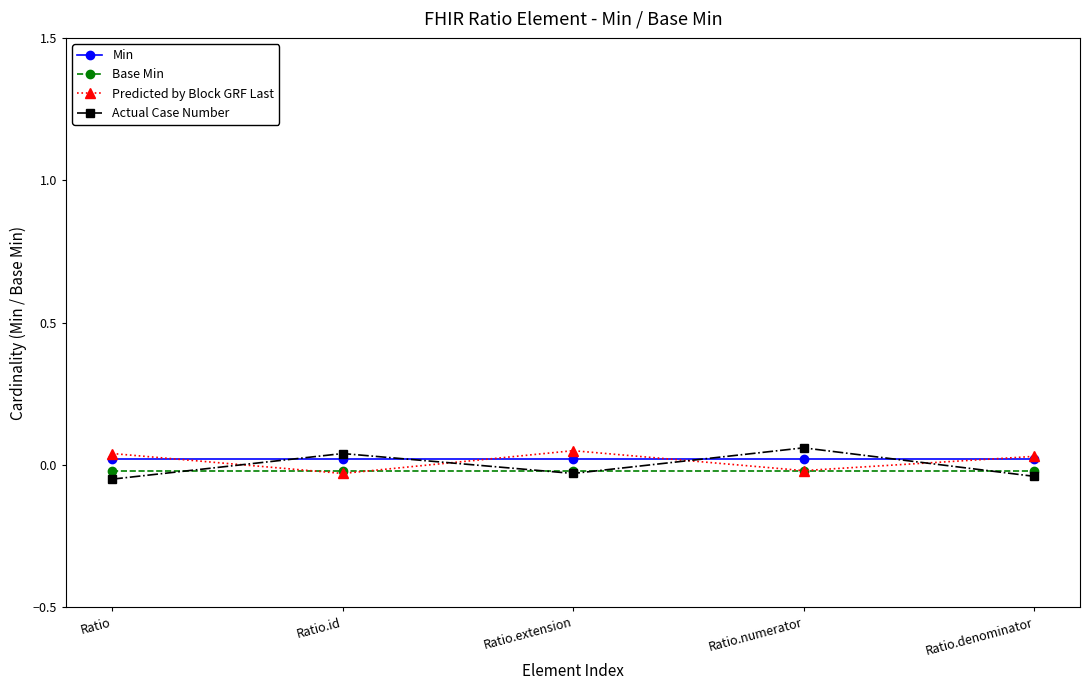

Where does the Predicted by Block GRF Last series first go above 0?

Ratio